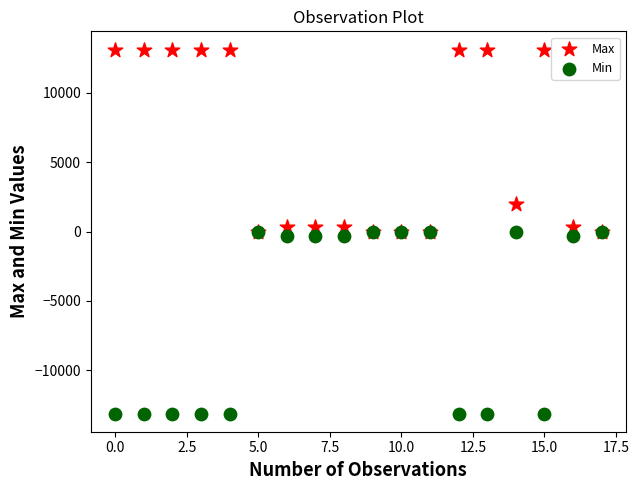

In the Max series, what Y value is closest to 6553?

2000